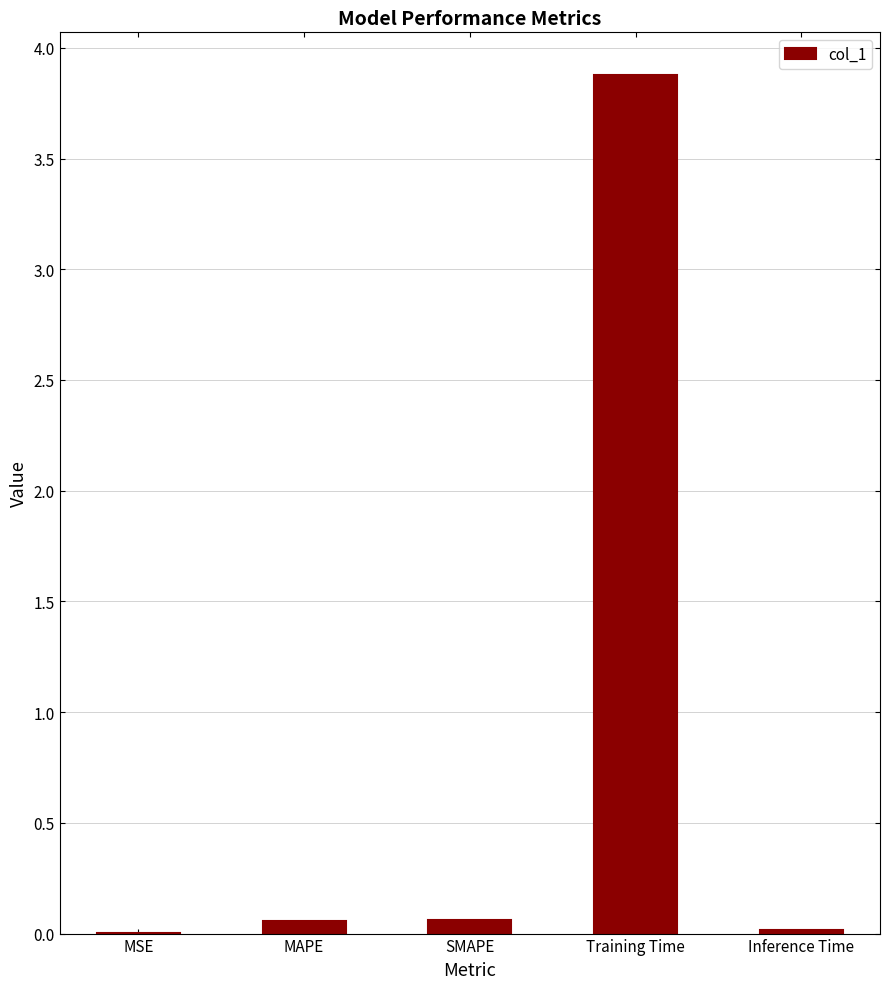

At which category does the chart reach its peak across all series?

Training Time